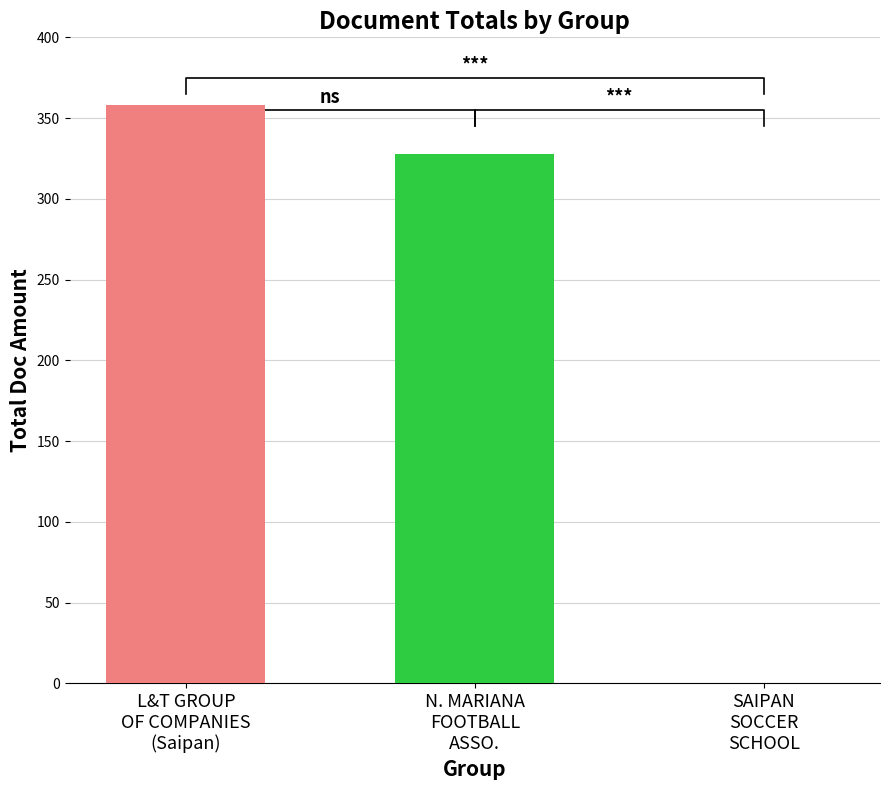

What is the difference between the values at L&T GROUP OF COMPANIES LTD (Saipan) and NORTHERN MARIANA ISLAND FOOTBALL ASSO.?

30